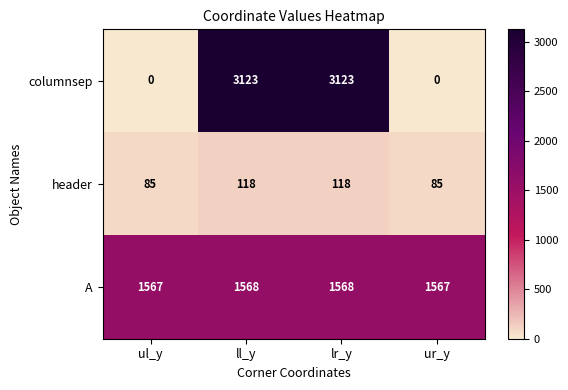

Count the header values in the range 85 to 118.

4